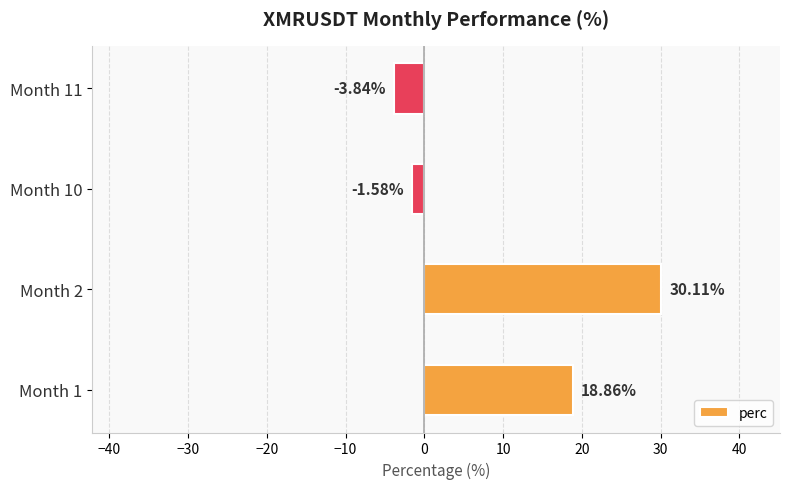

What is the change in value from Month 2 to Month 11?

-34.0